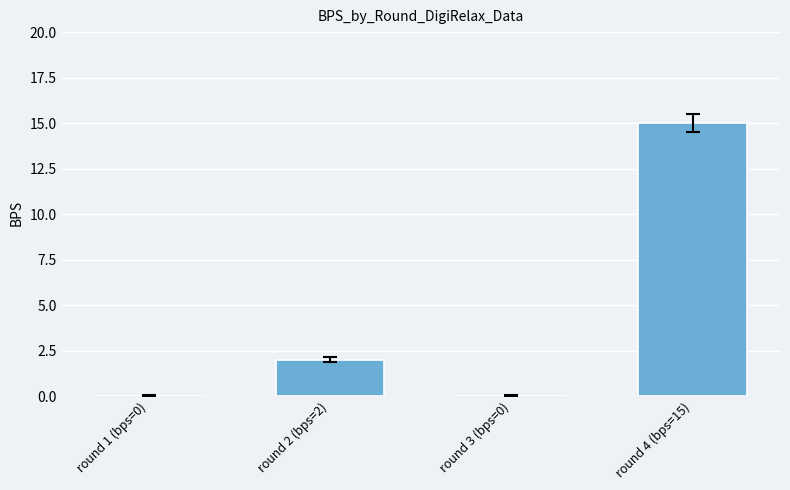

Reading left to right, transcribe all the data shown in this chart.

round 1 (bps=0)=0	round 2 (bps=2)=2	round 3 (bps=0)=0	round 4 (bps=15)=15